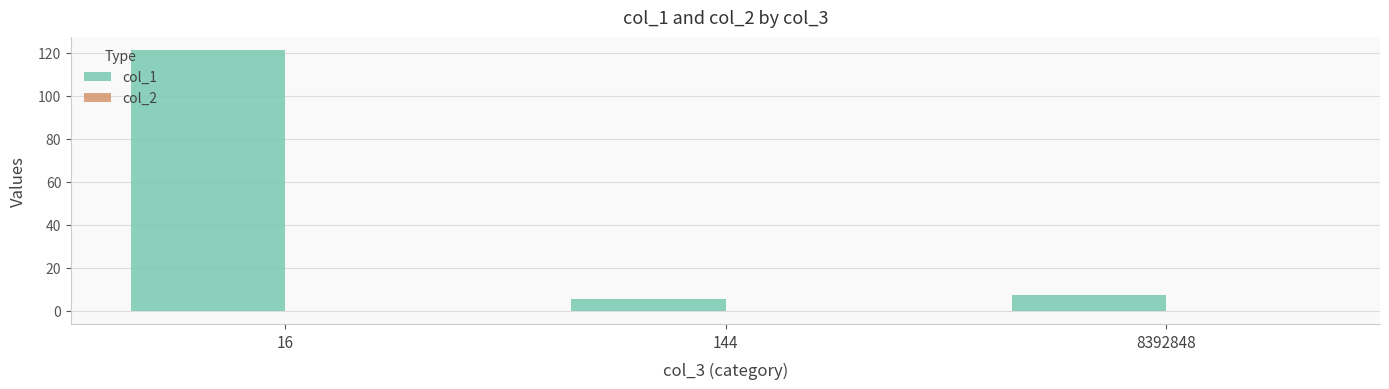

At which category is the sum across all series the highest?

16